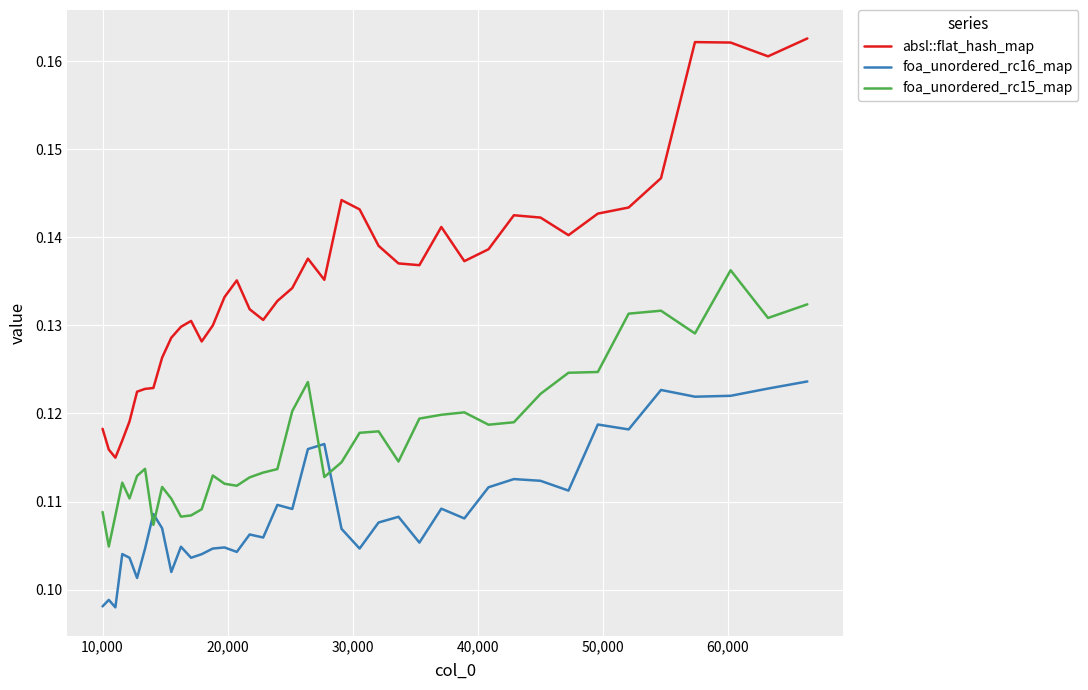

Which series has the largest total across all categories?

absl::flat_hash_map